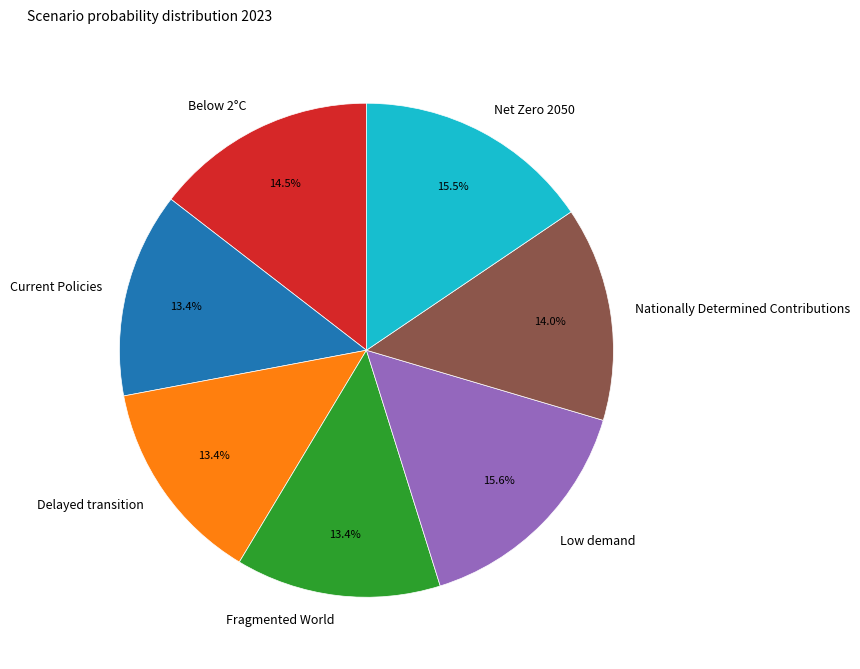

Is it true that Low demand is 4% of the pie?

False